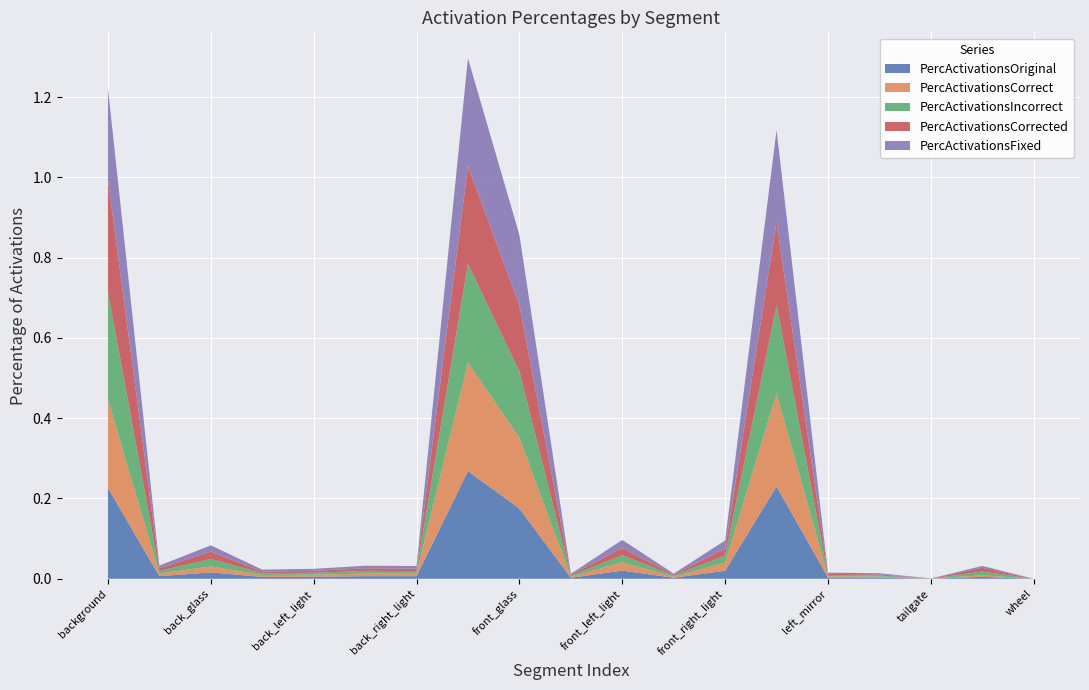

Reading left to right, list all the values displayed in this chart.

PercActivationsOriginal: 0.2	0.0	0.0	0.0	0.0	0.0	0.0	0.3	0.2	0.0	0.0	0.0	0.0	0.2	0.0	0.0	0.0	0.0	0.0
PercActivationsCorrect: 0.2	0.0	0.0	0.0	0.0	0.0	0.0	0.3	0.2	0.0	0.0	0.0	0.0	0.2	0.0	0.0	0.0	0.0	0.0
PercActivationsIncorrect: 0.3	0.0	0.0	0.0	0.0	0.0	0.0	0.2	0.2	0.0	0.0	0.0	0.0	0.2	0.0	0.0	0.0	0.0	0.0
PercActivationsCorrected: 0.3	0.0	0.0	0.0	0.0	0.0	0.0	0.2	0.2	0.0	0.0	0.0	0.0	0.2	0.0	0.0	0.0	0.0	0.0
PercActivationsFixed: 0.2	0.0	0.0	0.0	0.0	0.0	0.0	0.3	0.2	0.0	0.0	0.0	0.0	0.2	0.0	0.0	0.0	0.0	0.0